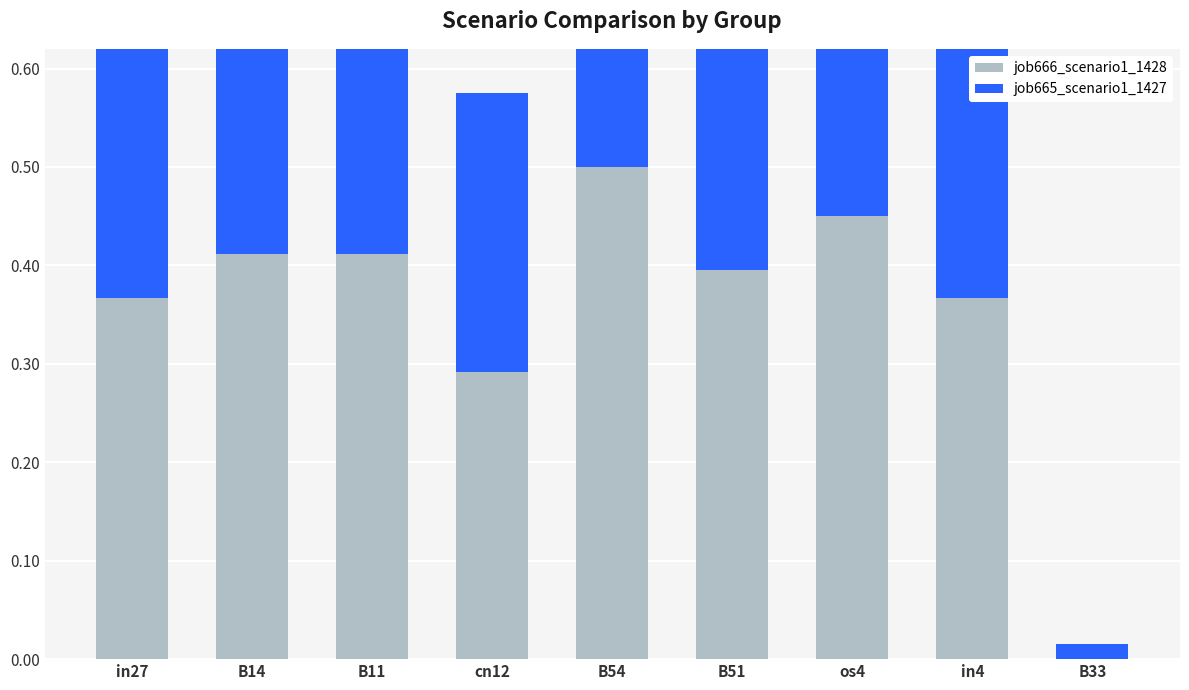

What is the label of the 5th bar from the right?

B54